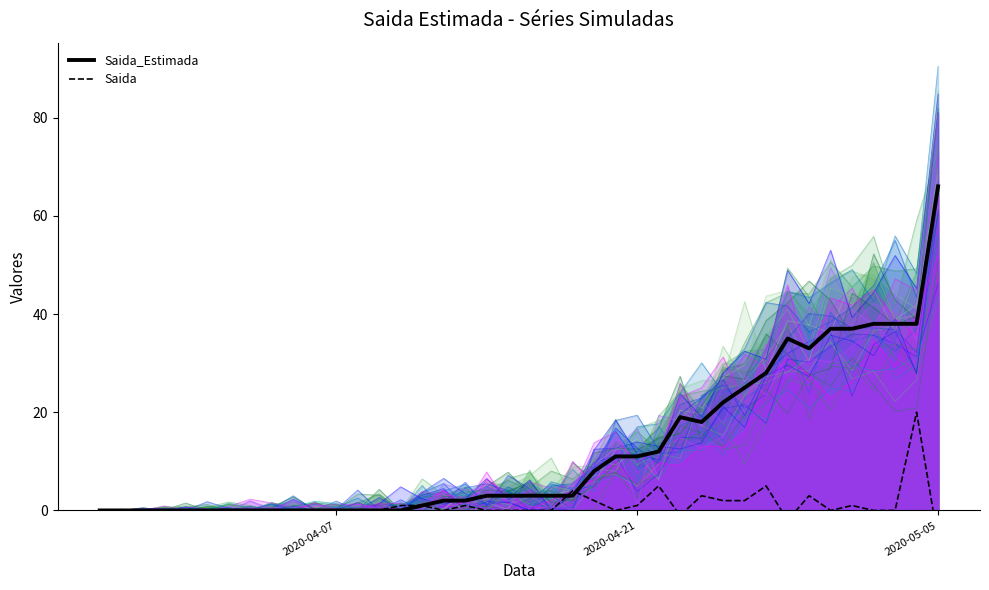

At which label does Saida_Estimada reach its peak?

2020-05-05